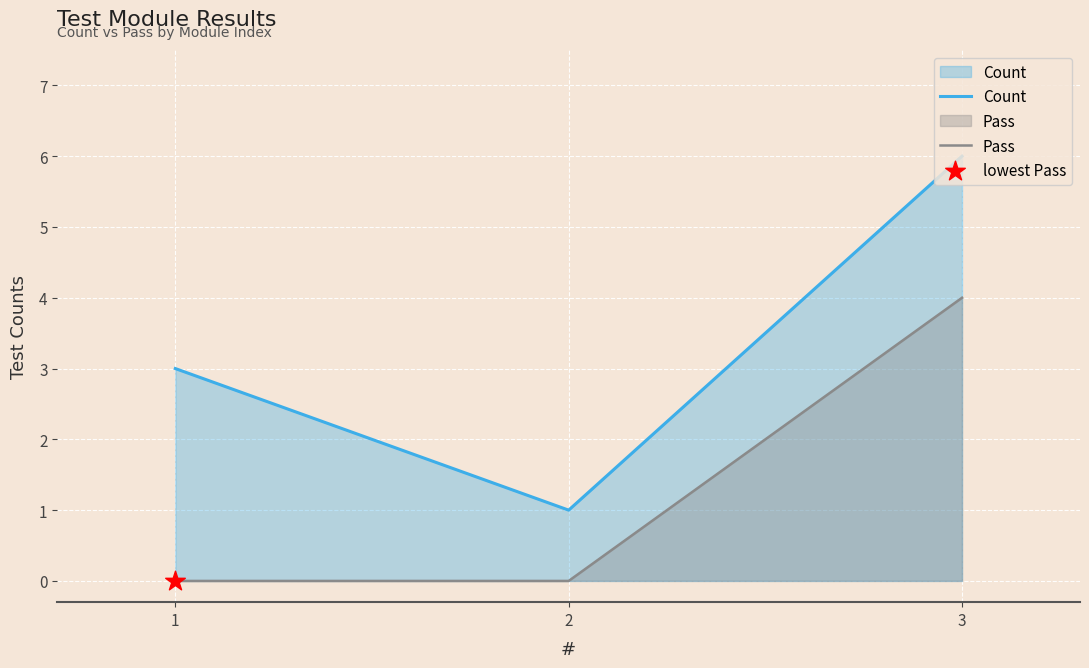

What is the total value across all series at 2?

1